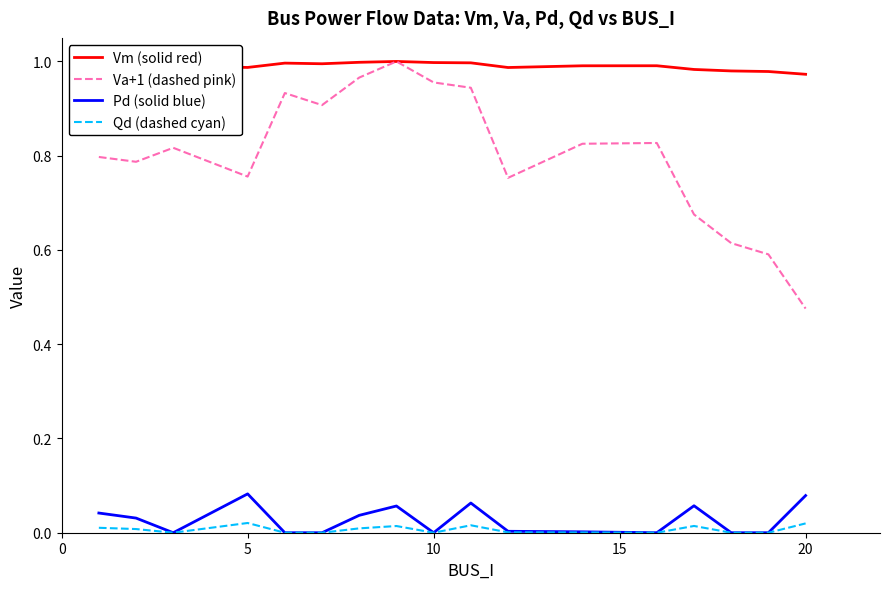

True or false: Pd (solid blue) and Va+1 (dashed pink) cross at least once.

False